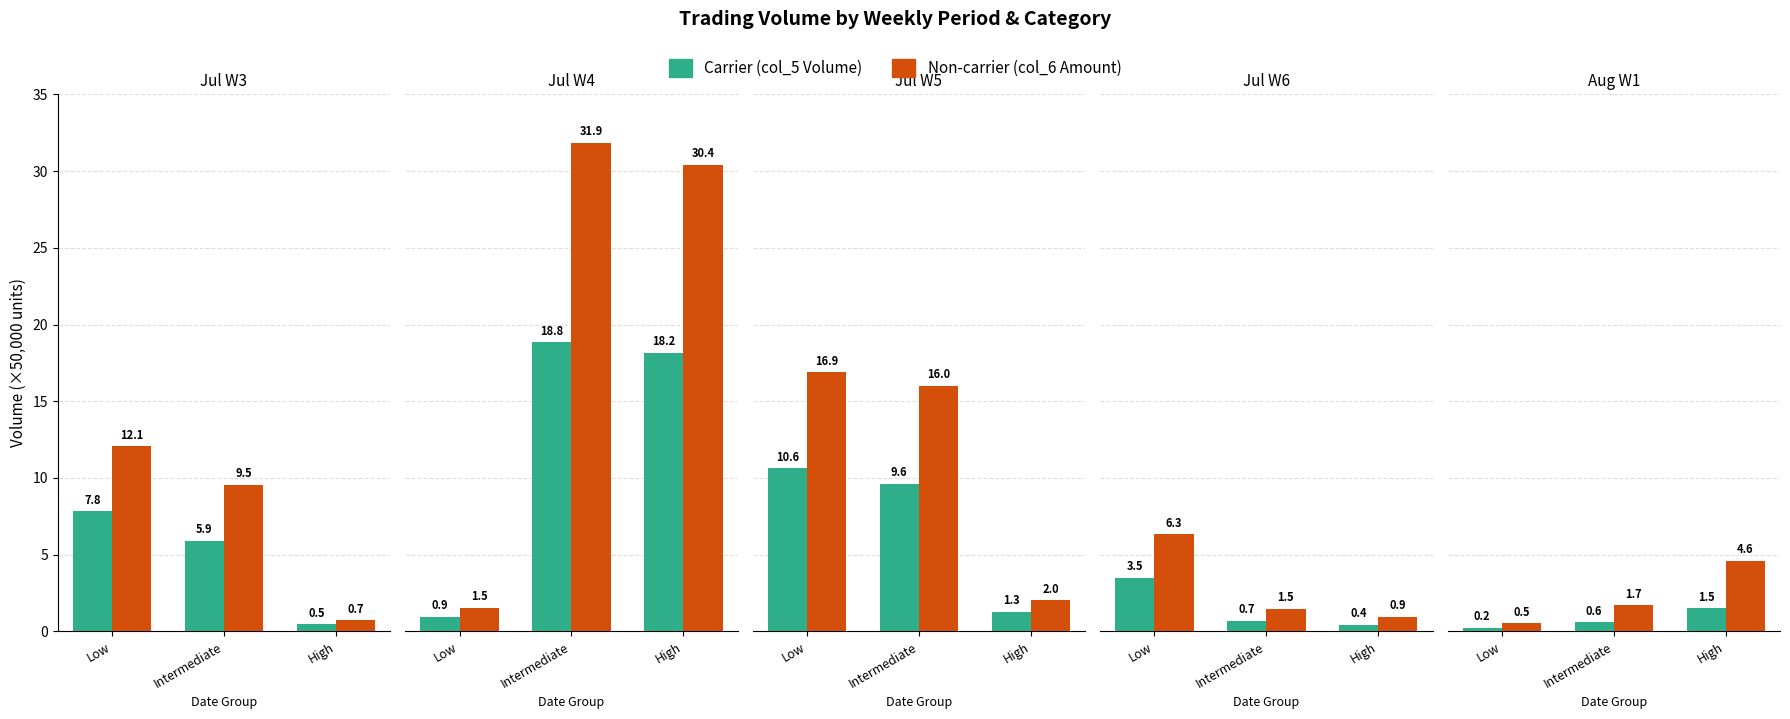

What position from the left is High?

3